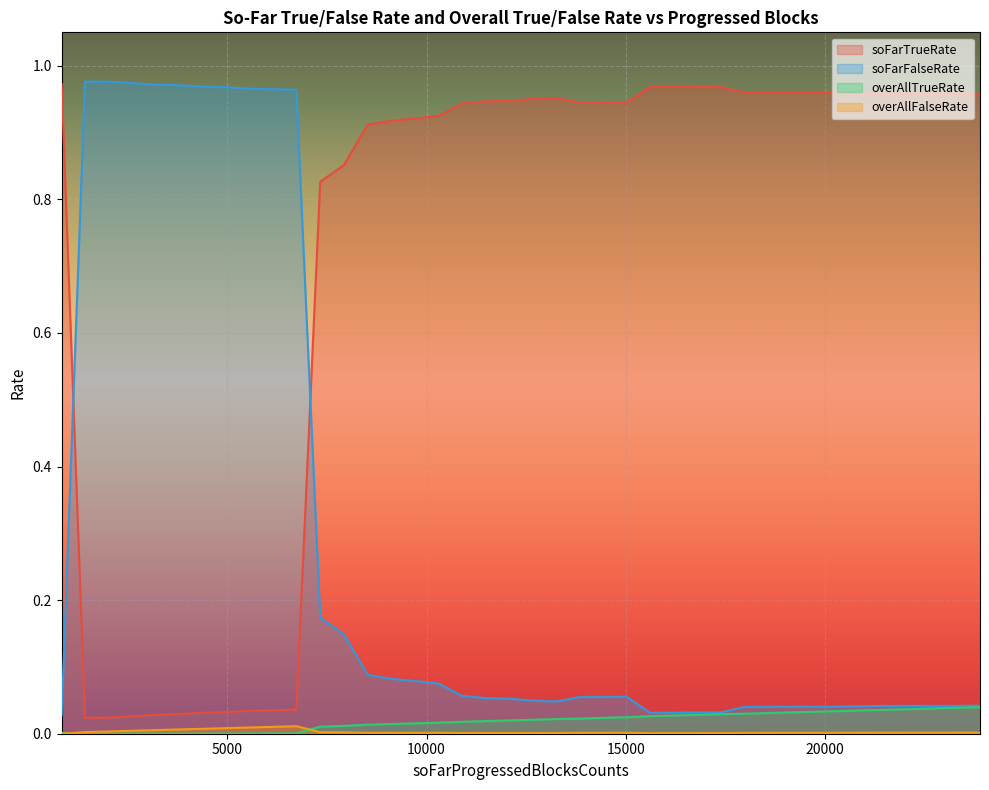

At how many categories does at least one series exceed 0?

40